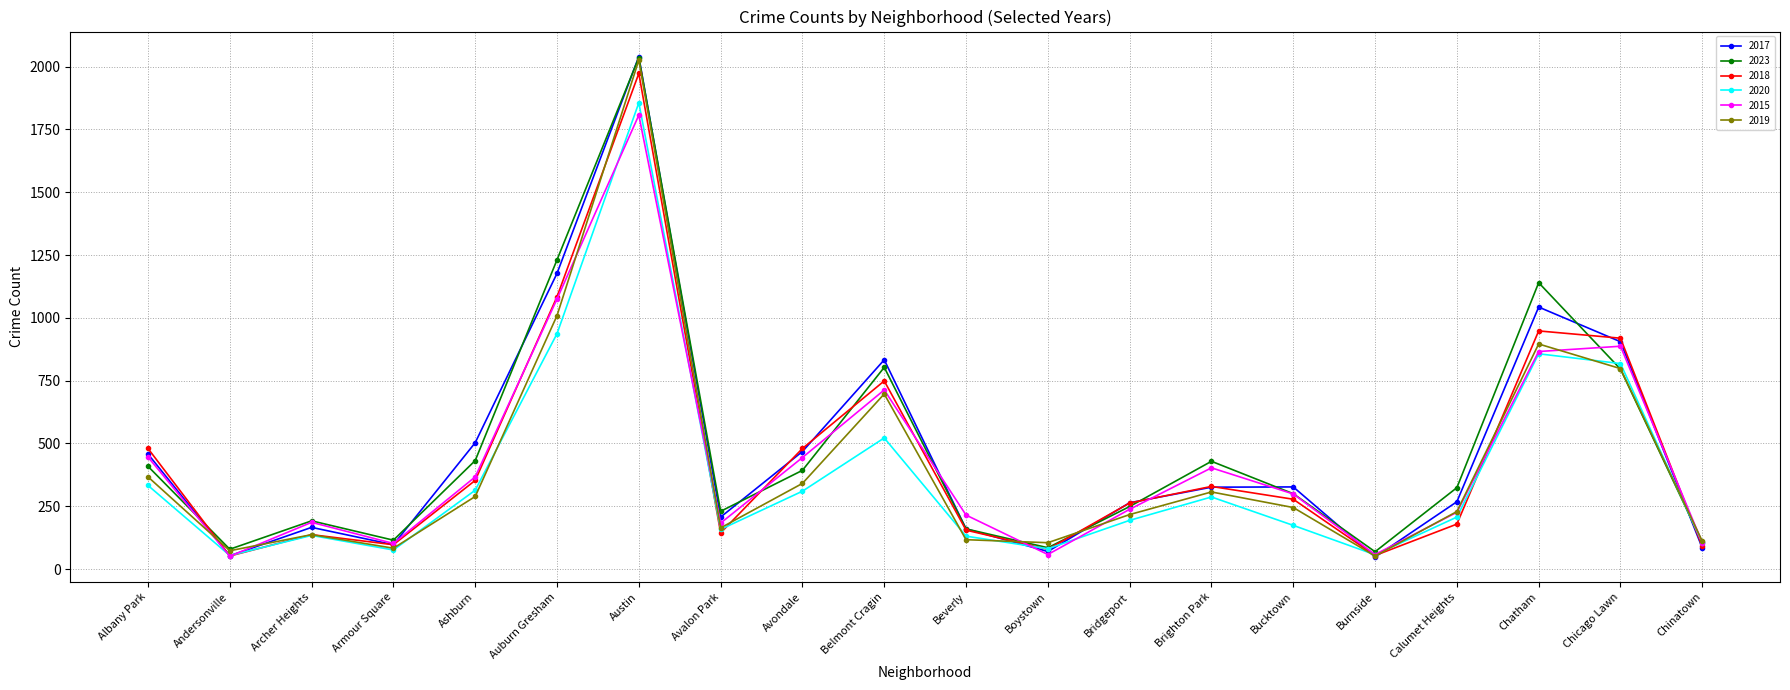

The 2018 series shows 1973 at Austin. True or false?

True